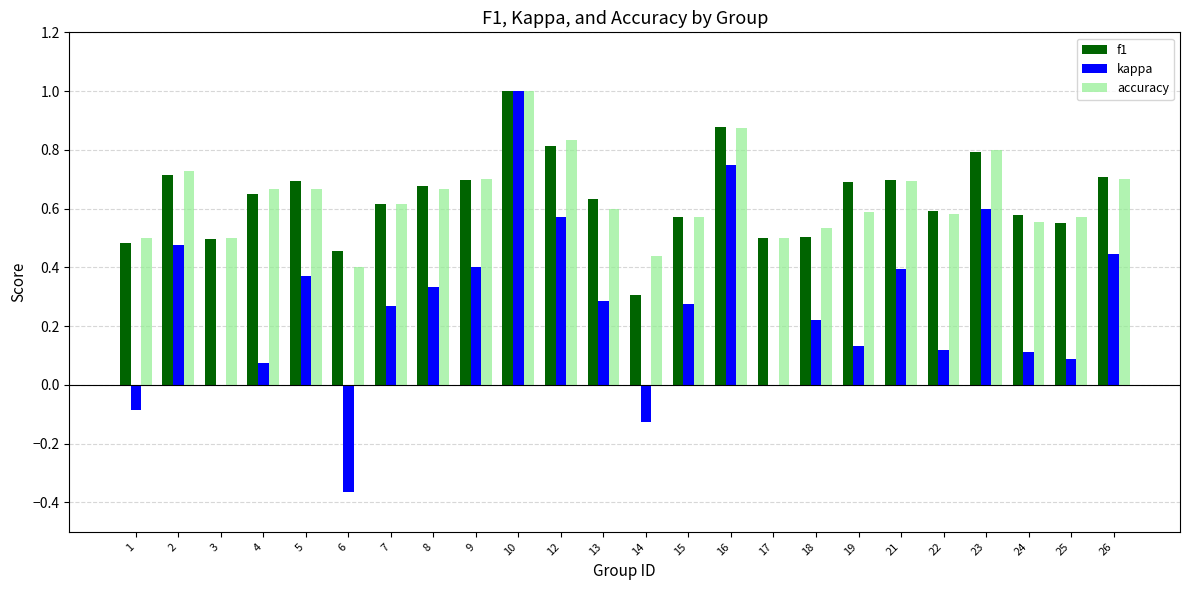

Is the value of accuracy at 18 greater than the value of kappa at 6?

Yes